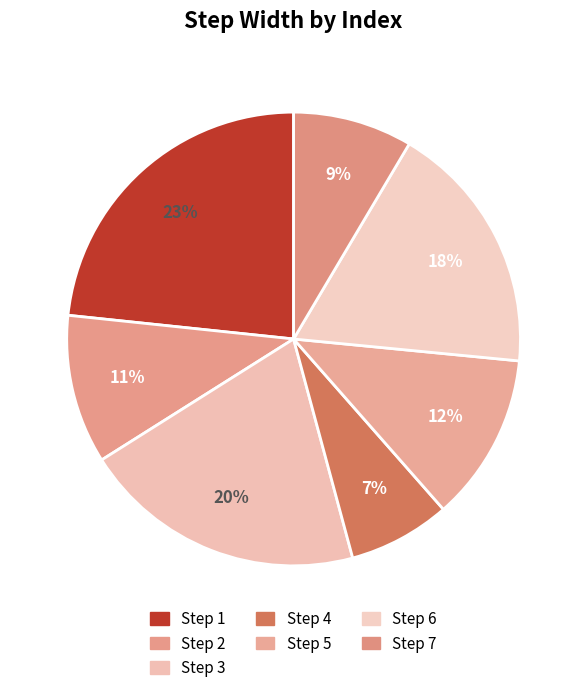

Which category has the smallest portion of the pie?

4